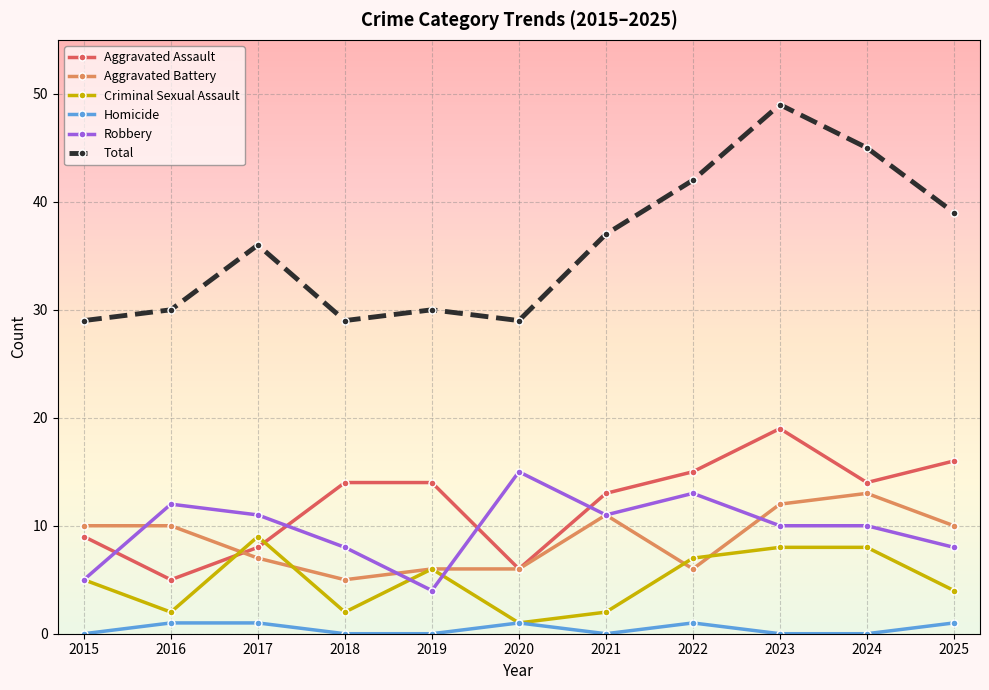

Is it true that Total equals 49 at 2019?

False